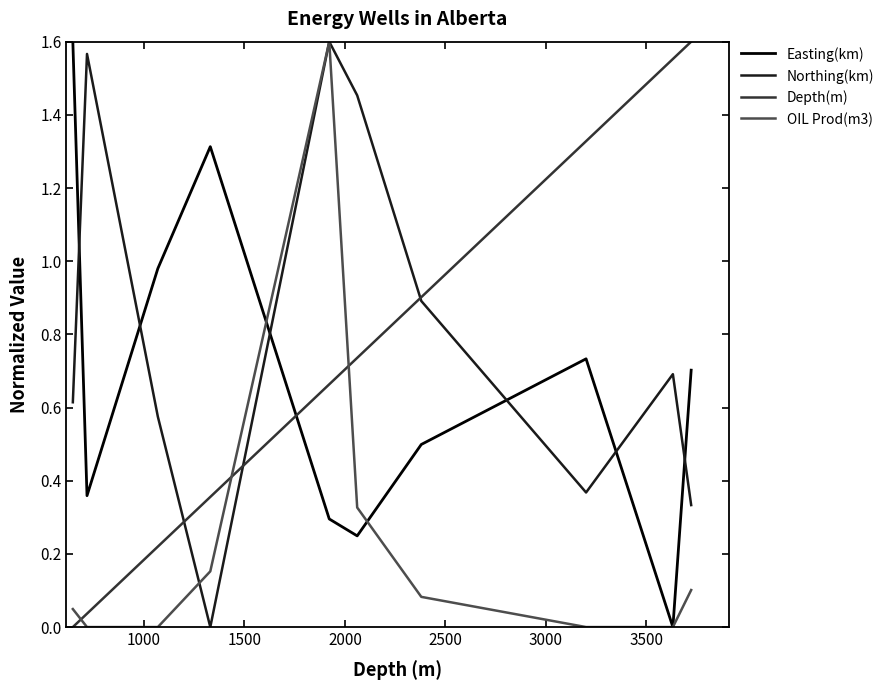

True or false: OIL Prod(m3) has more than 1 points higher than both neighbors.

False